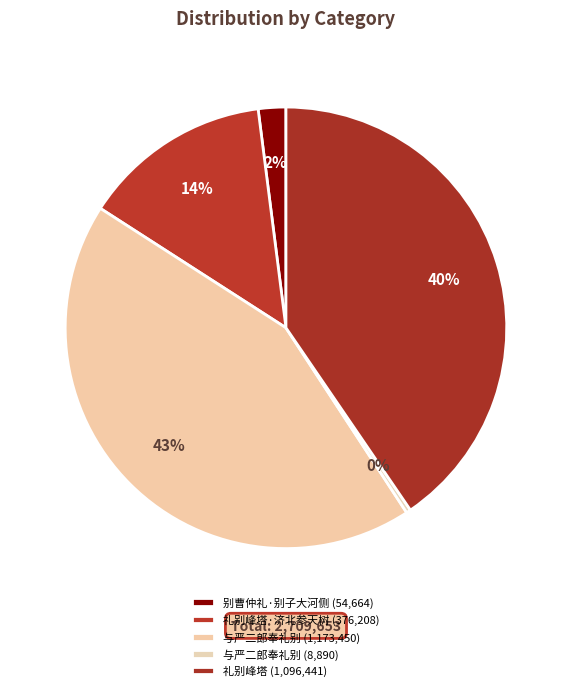

How many slices are in this pie chart?

5